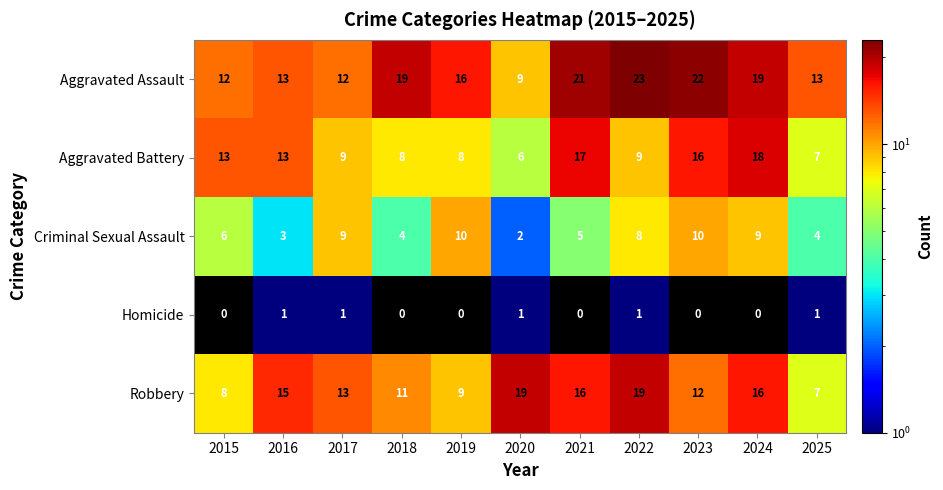

The value of Criminal Sexual Assault at 2017 is 9. True or false?

True